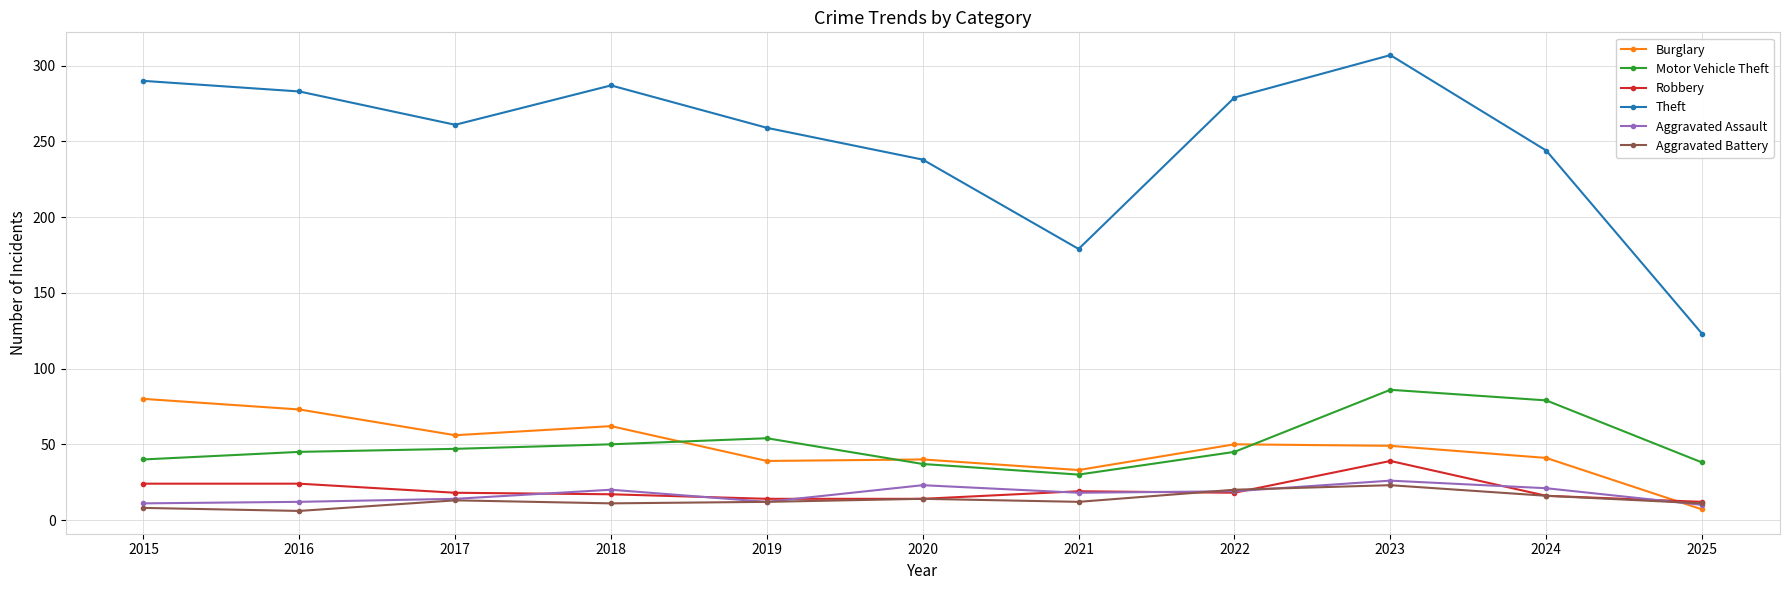

True or false: Theft and Burglary intersect in this chart.

False